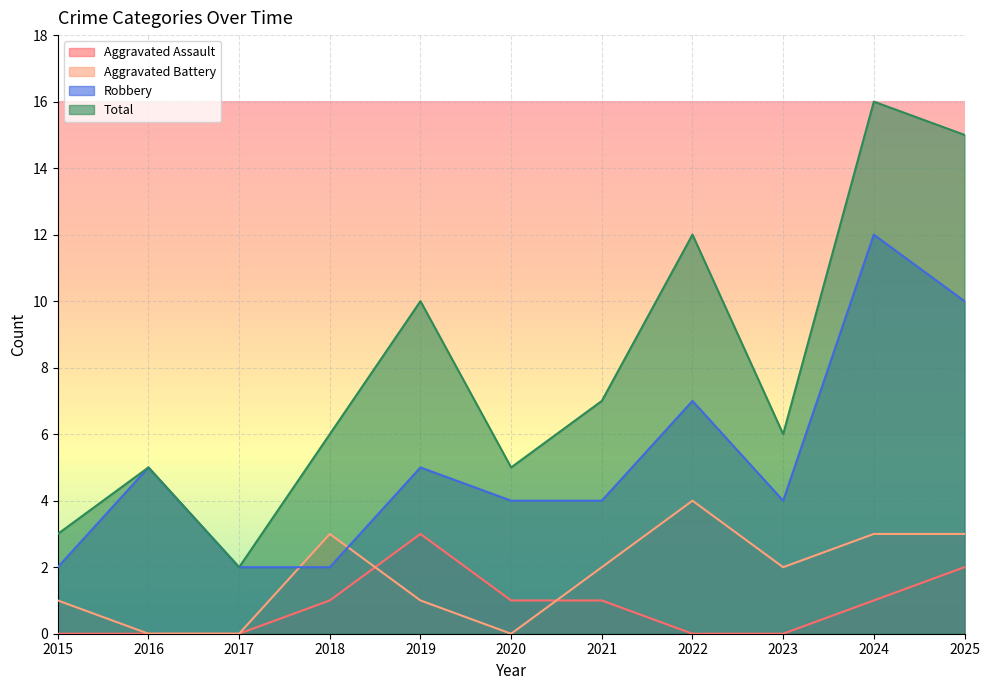

Which category has the lowest value in the Robbery series?

2015